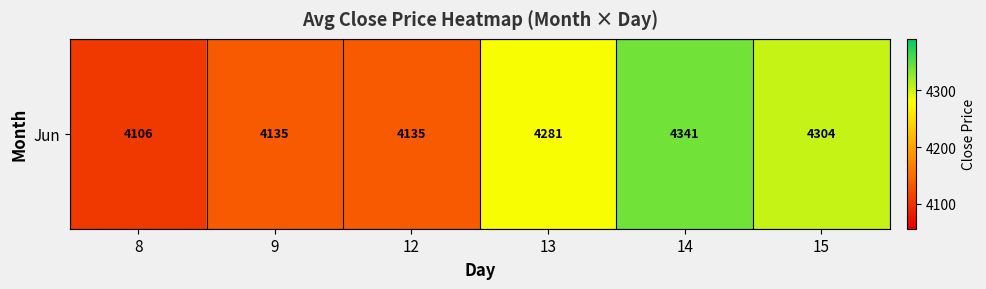

Is it true that the value at 13 is 4281.0?

True